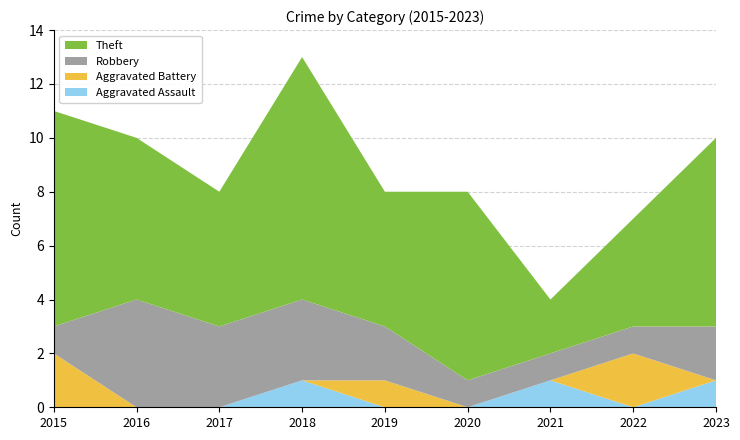

Reading left to right, extract all data points from this chart.

Aggravated Assault: 2015=0	2016=0	2017=0	2018=1	2019=0	2020=0	2021=1	2022=0	2023=1
Aggravated Battery: 2015=2	2016=0	2017=0	2018=0	2019=1	2020=0	2021=0	2022=2	2023=0
Robbery: 2015=1	2016=4	2017=3	2018=3	2019=2	2020=1	2021=1	2022=1	2023=2
Theft: 2015=8	2016=6	2017=5	2018=9	2019=5	2020=7	2021=2	2022=4	2023=7